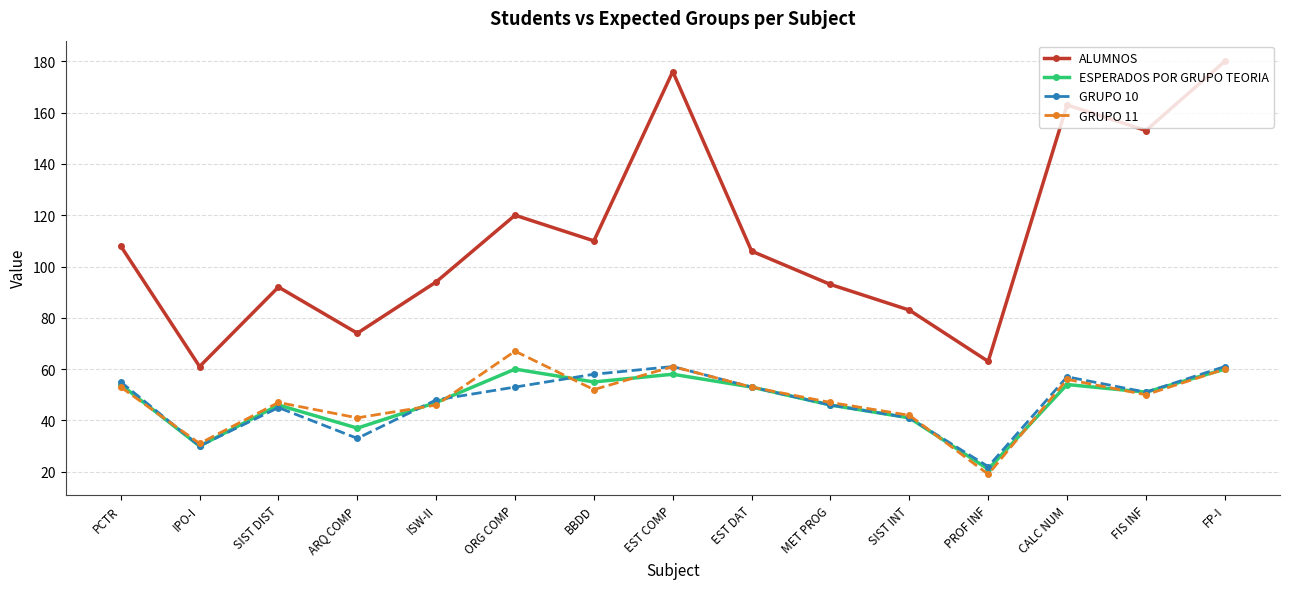

What is the difference between the highest and lowest values at ORG COMP?

67